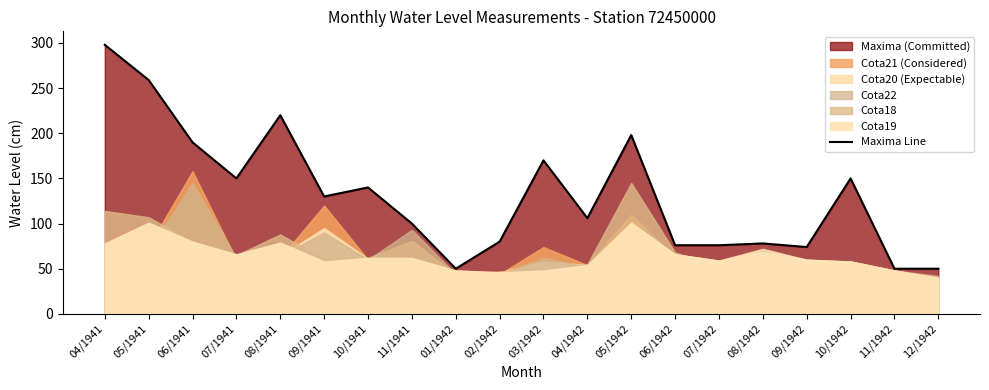

What is the approximate value at 01/1942, to the nearest 5?

50